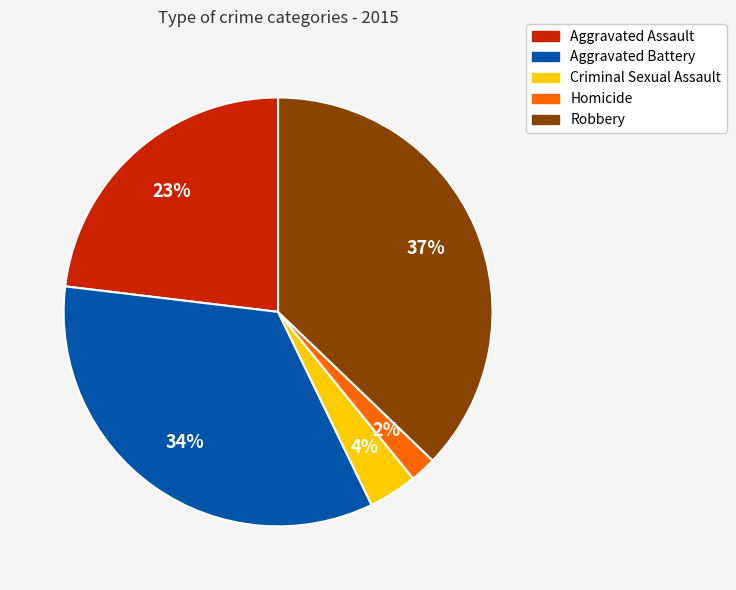

What is the ratio of the value at Robbery to the value at Aggravated Battery?

1.1